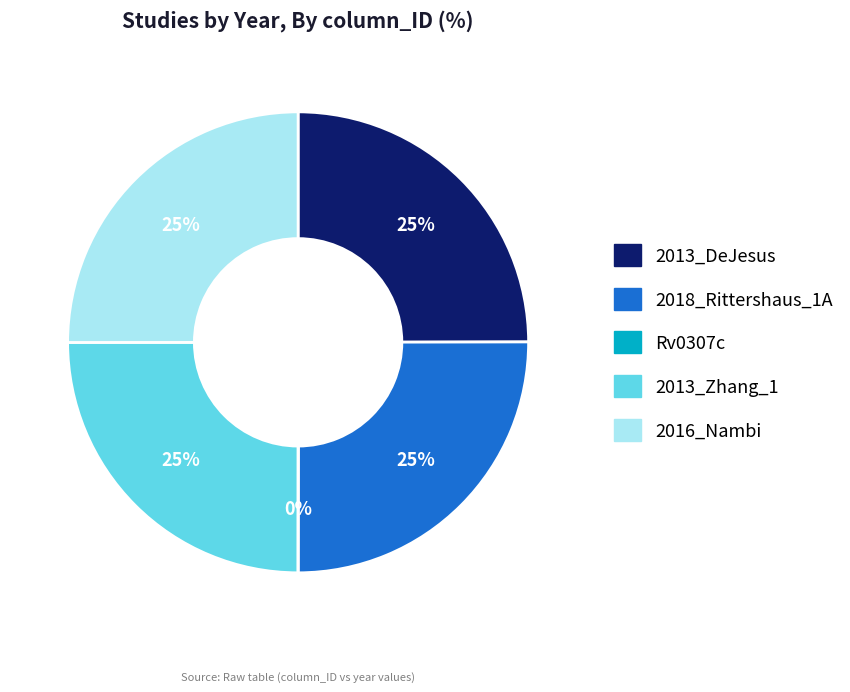

To the nearest percent, what is the difference between the largest and smallest slice percentages?

25%